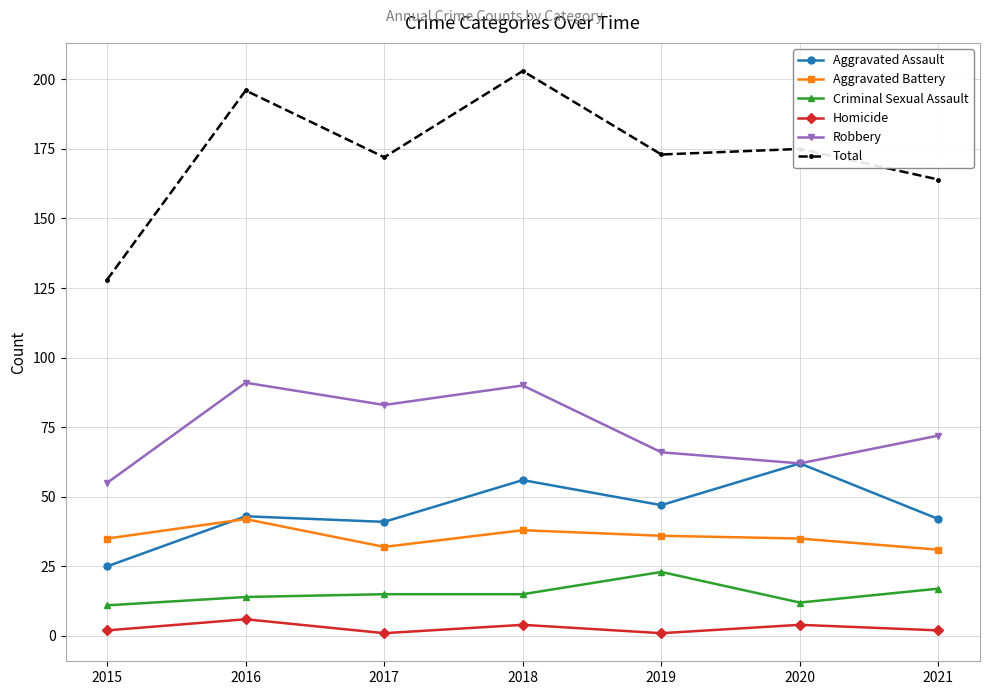

True or false: Aggravated Assault and Total cross at least once.

False